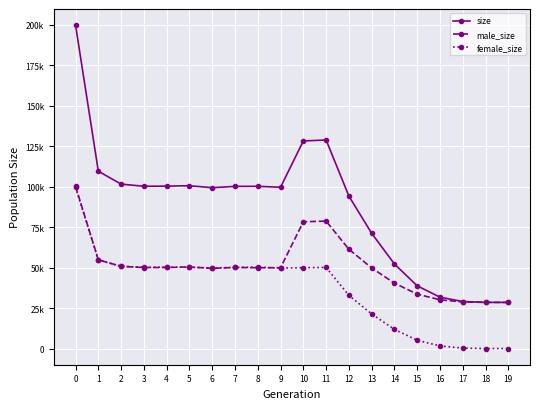

What are all the series names shown in the legend?

size, male_size, female_size